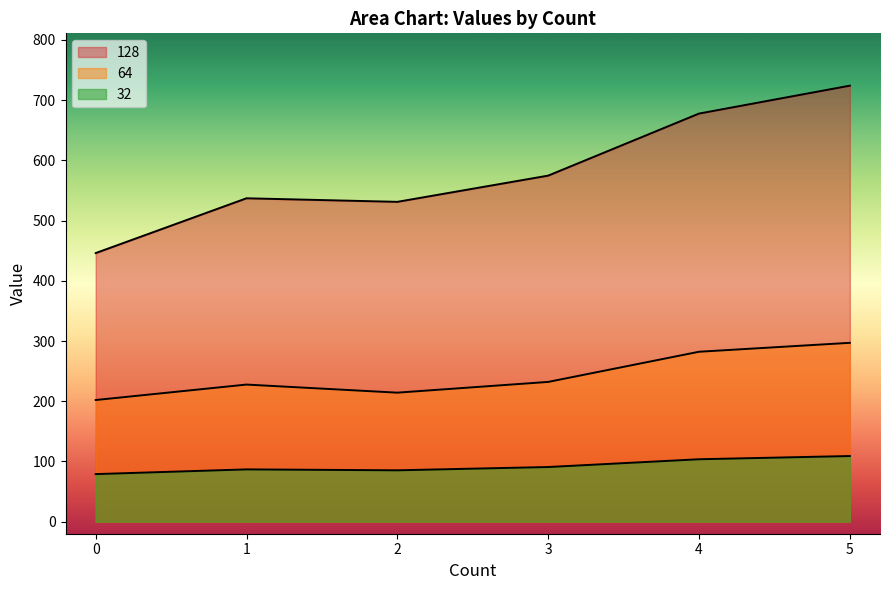

How many lines are shown in the chart?

3